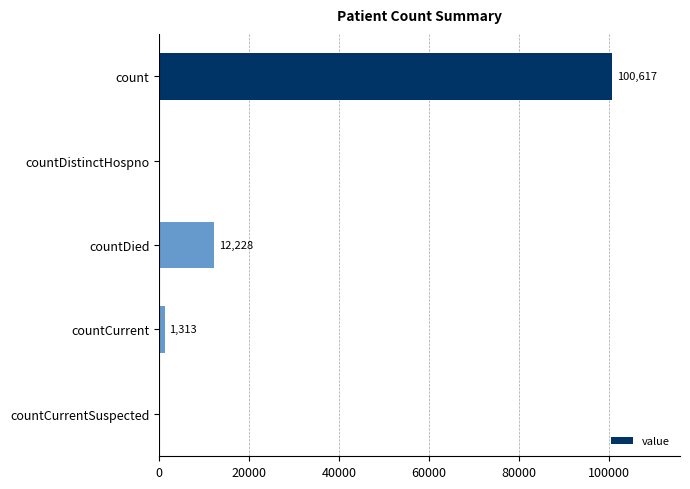

At which category does the chart reach its peak across all series?

count